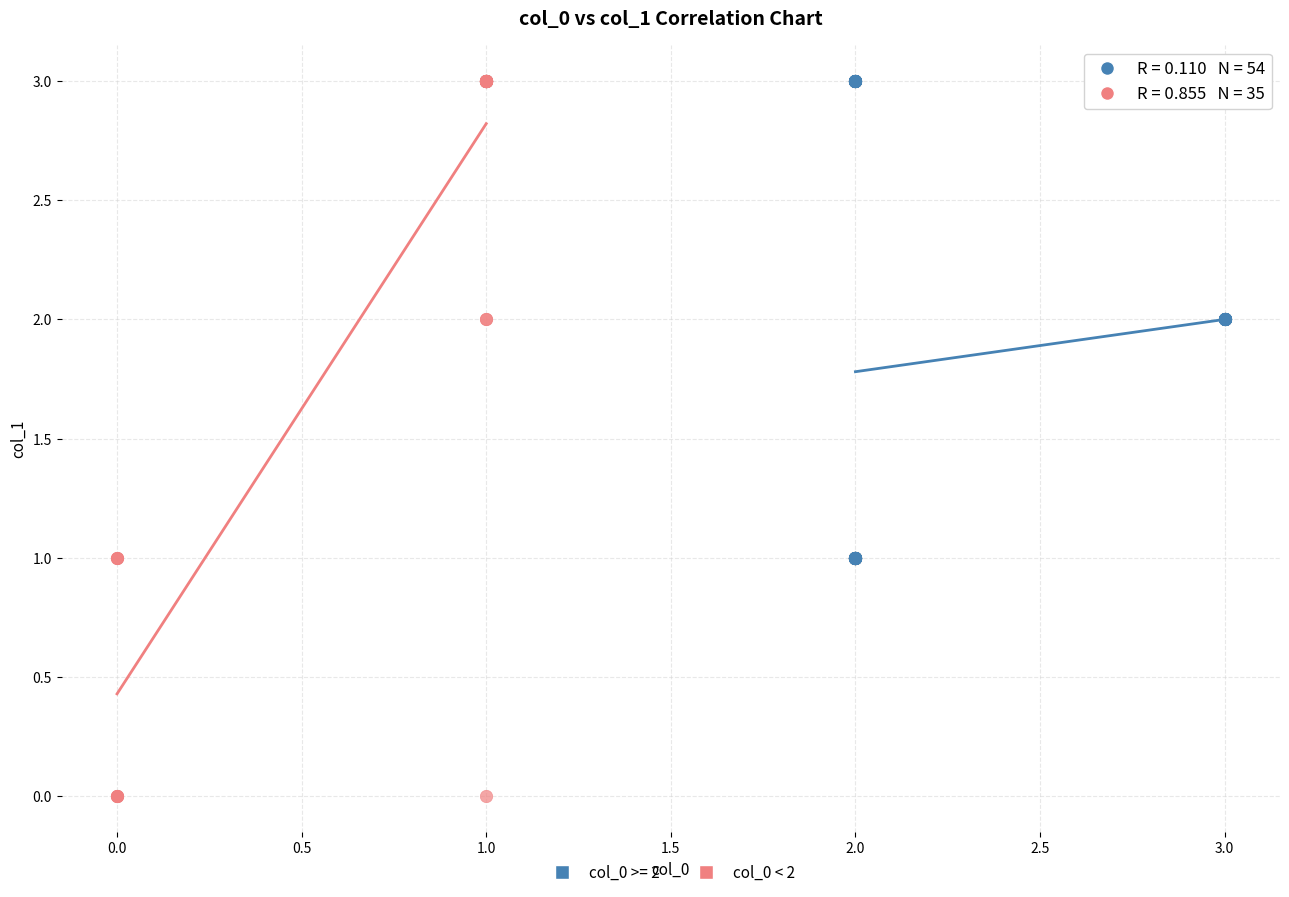

Which series reaches the minimum Y coordinate?

col_0 < 2